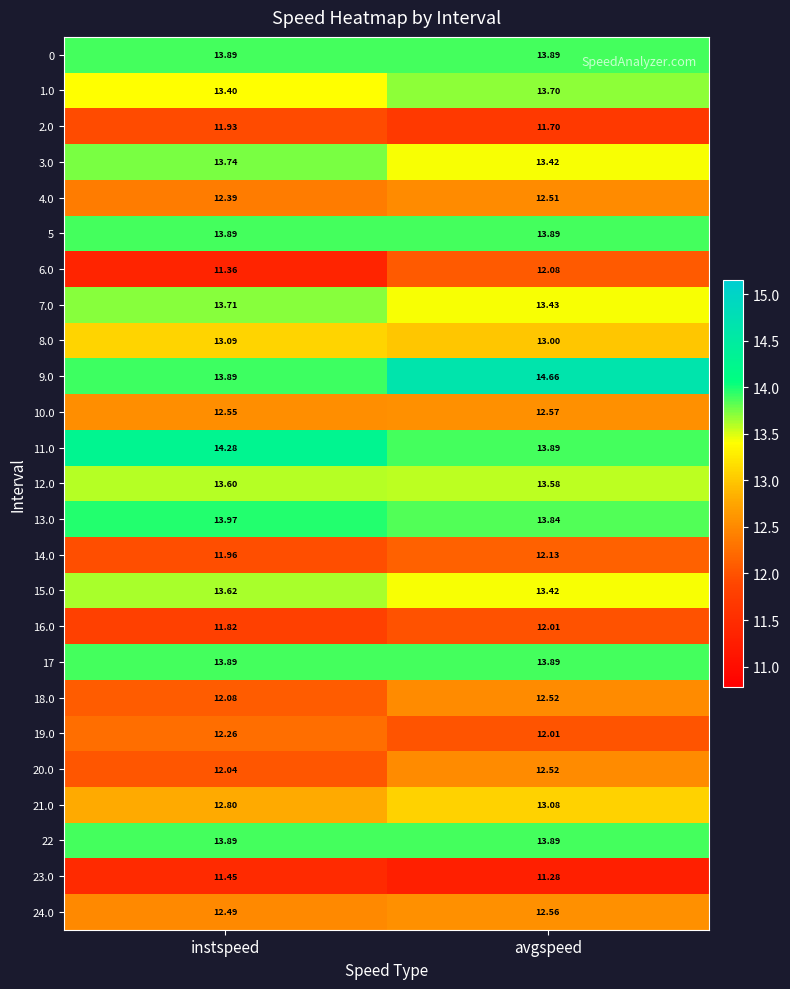

Where is 14.0 nearest to the value 12?

instspeed